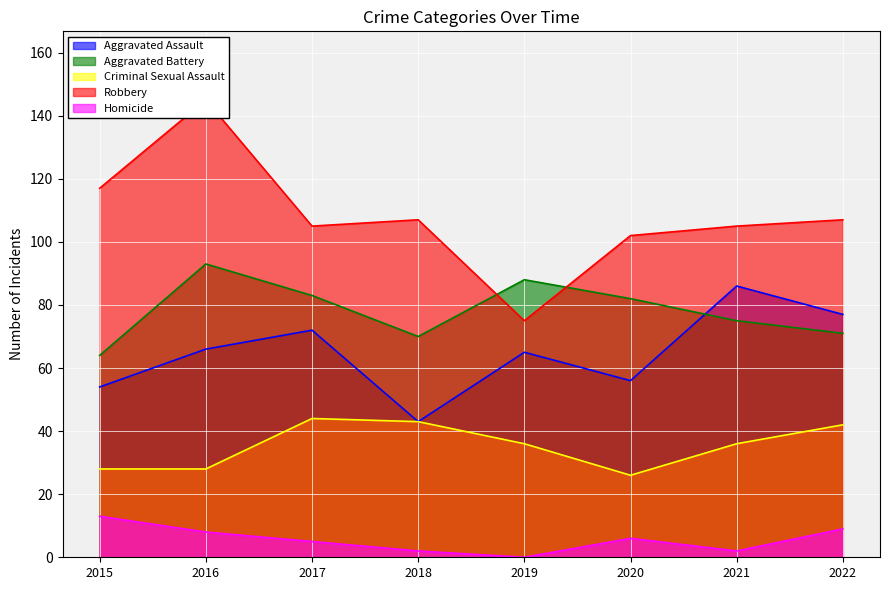

Rank the categories by Aggravated Assault value from highest to lowest.

2021, 2022, 2017, 2016, 2019, 2020, 2015, 2018